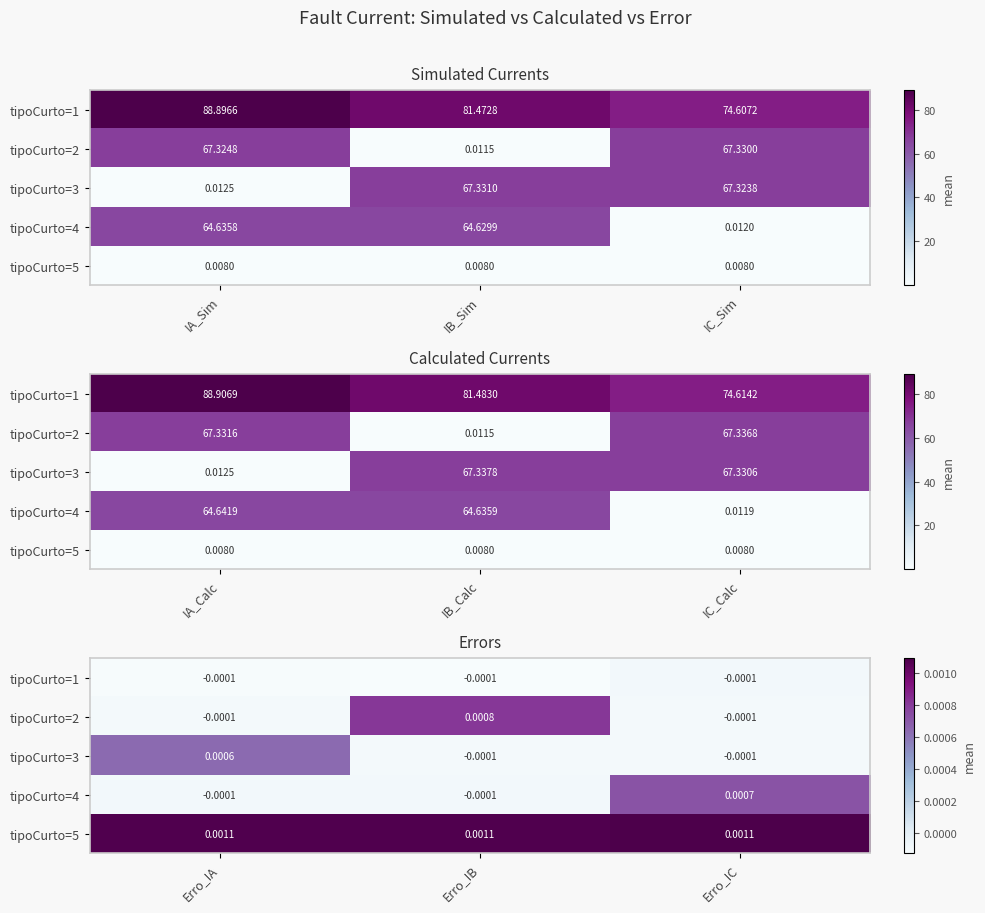

Is it true that tipoCurto=5 equals 0.0 at Erro_IA?

True